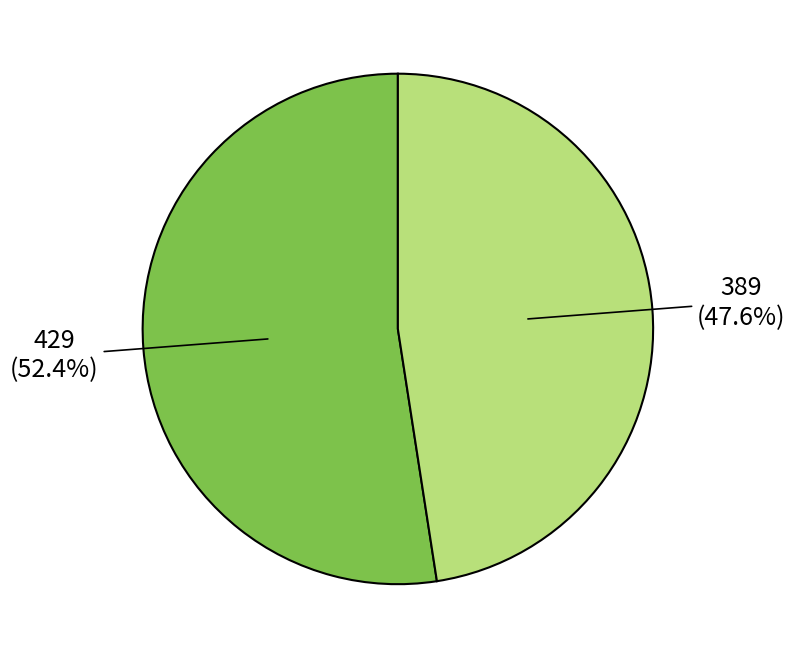

Is there any slice that represents more than half of the pie?

Yes